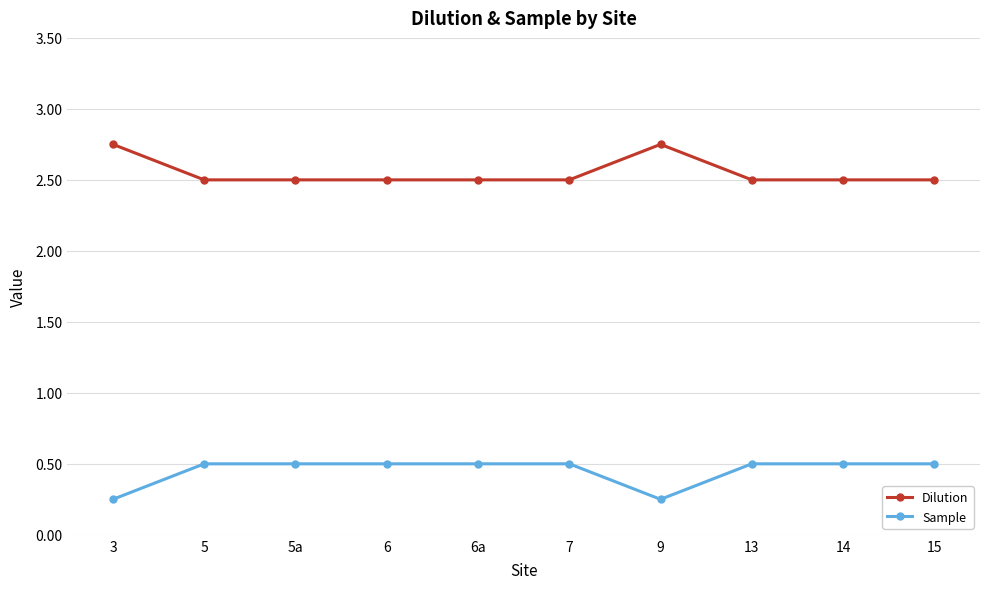

What is the spread (max minus min) of values at 6a?

2.0